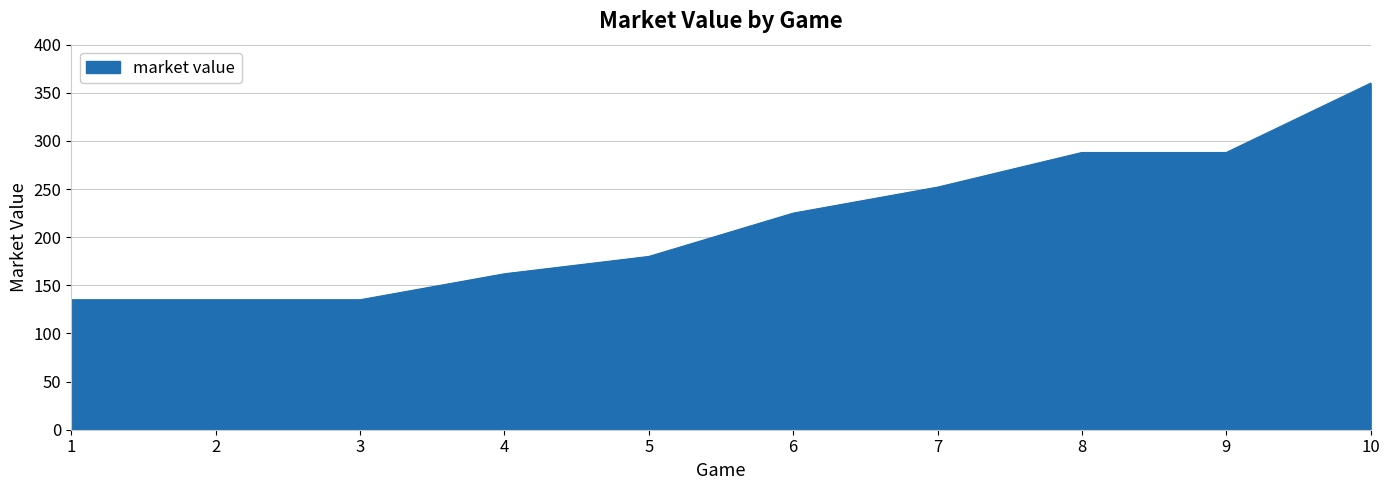

What is the difference between the maximum and minimum values?

225